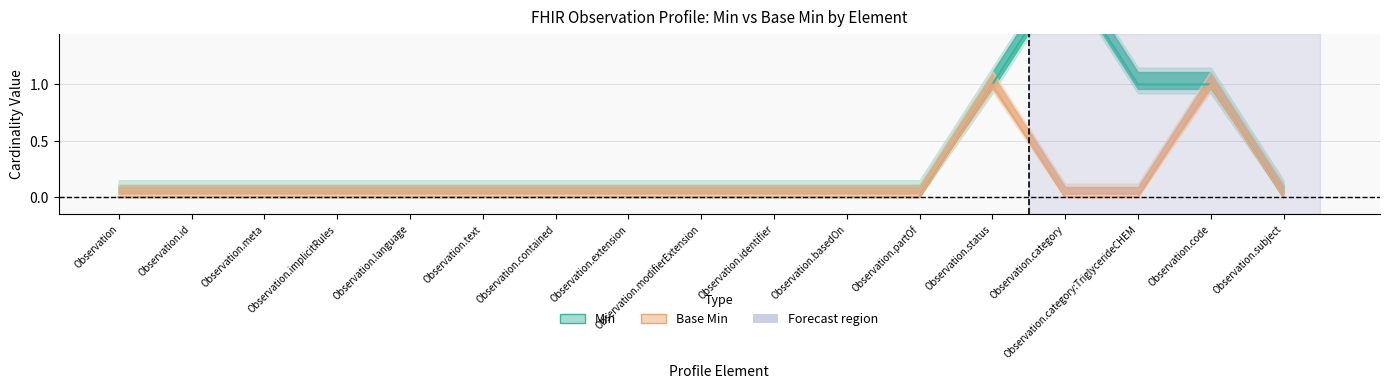

Between Observation.id and Observation.status, which series saw the biggest shift?

Min